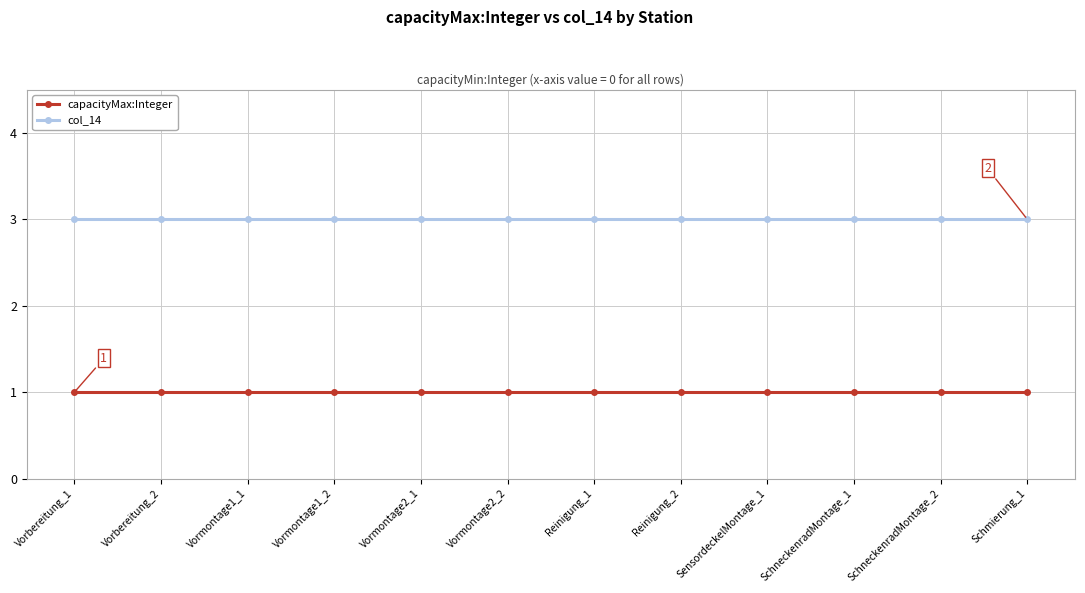

Is it true that col_14 equals 1 at Vormontage1_2?

False